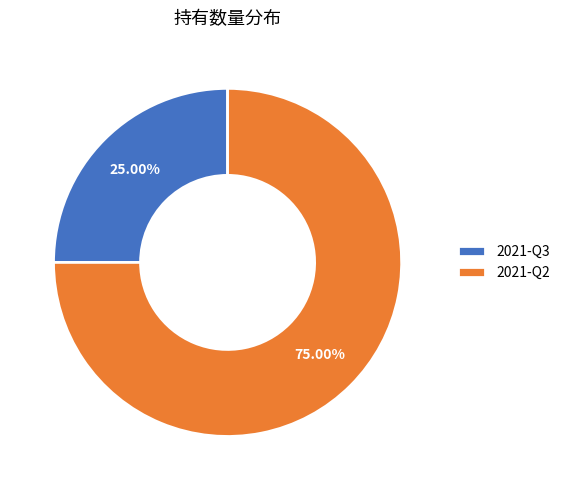

Does any single category account for the majority?

Yes